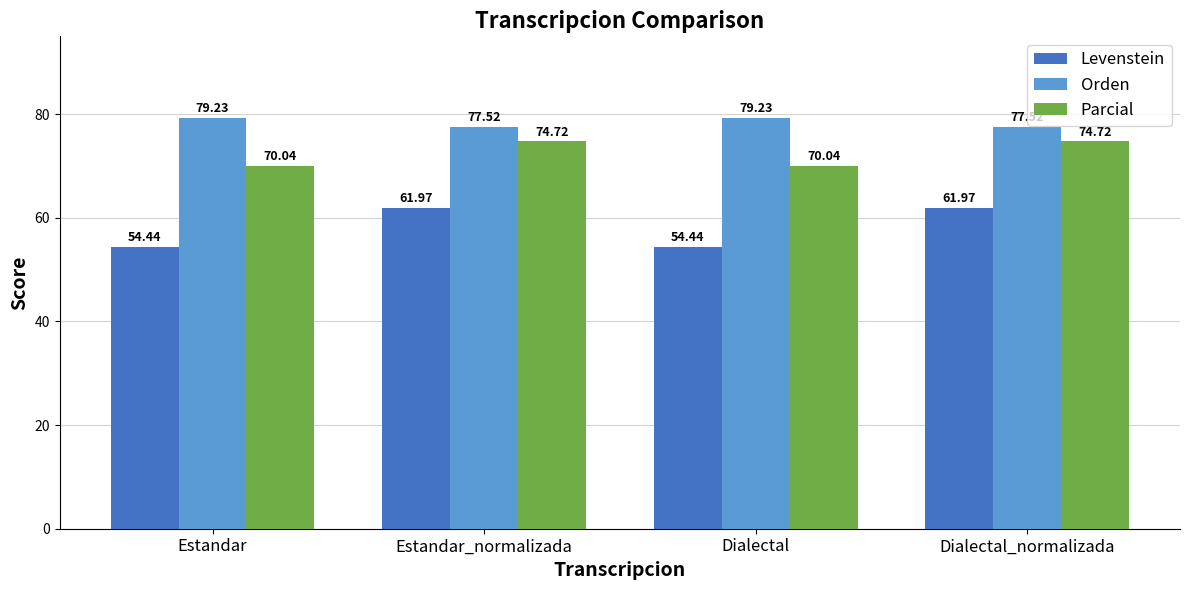

What are all the series names shown in the legend?

Levenstein, Orden, Parcial